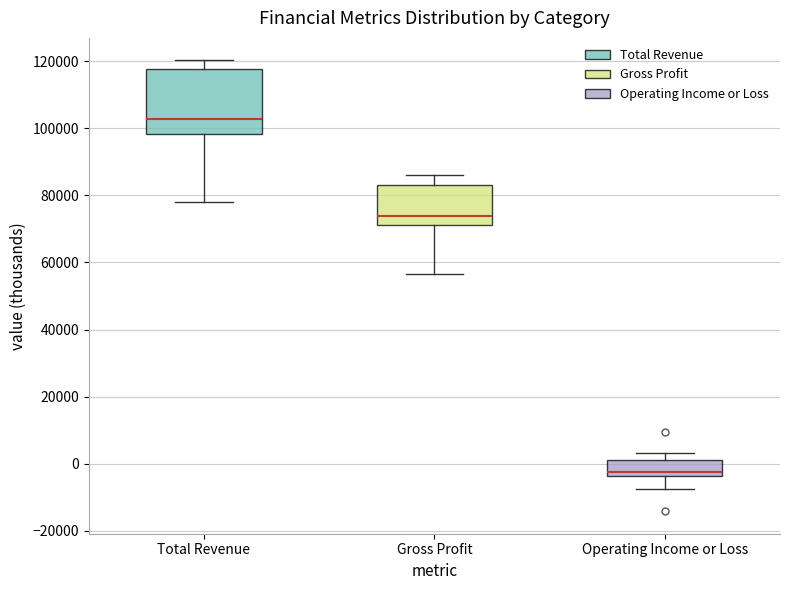

Reading left to right, read every box against the y-axis: the position of its median line, the range the box covers, and the ends of its whiskers. The values are not printed on the chart, so give them approximately, as read against the axis.

Total Revenue: median 102000, box 98000 to 118000, whiskers 78000 to 120000
Gross Profit: median 74000, box 72000 to 84000, whiskers 56000 to 86000
Operating Income or Loss: median -2000, box -4000 to 2000, whiskers -8000 to 4000